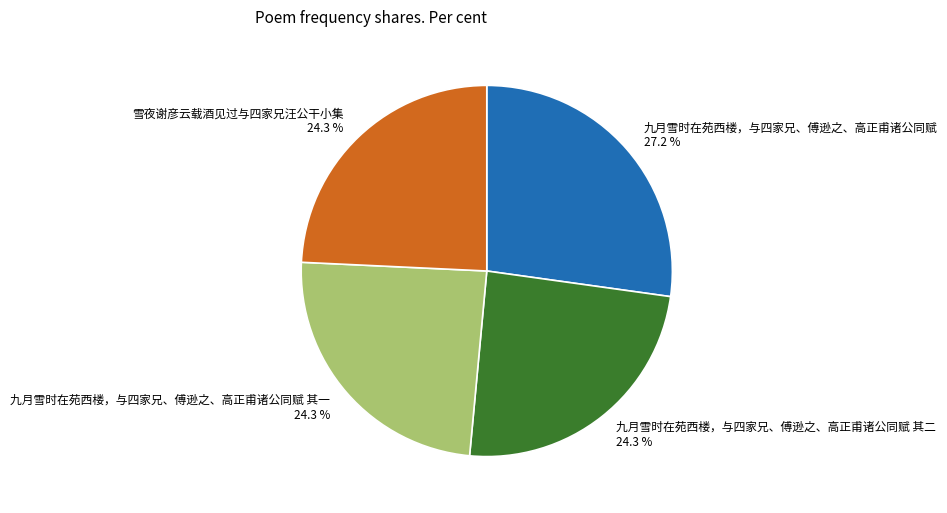

Do 雪夜谢彦云载酒见过与四家兄汪公干小集 24.3 % and 九月雪时在苑西楼，与四家兄、傅逊之、高正甫诸公同赋 27.2 % together represent more than half of the pie?

Yes